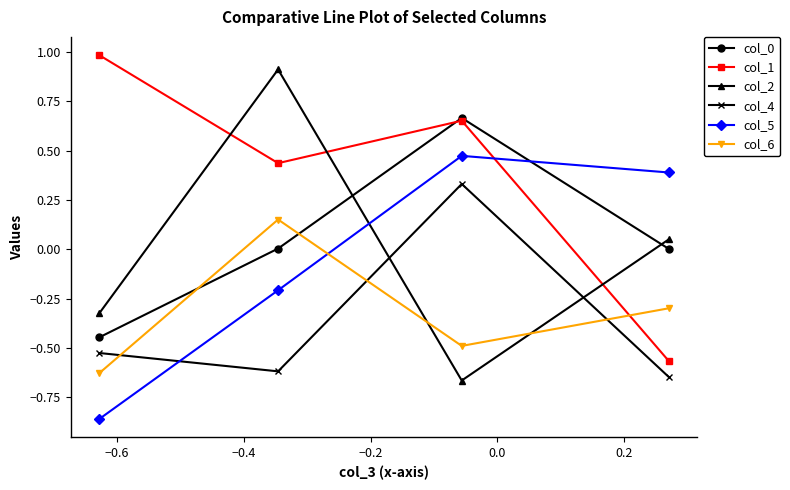

How many data points in col_5 are less than 0?

2